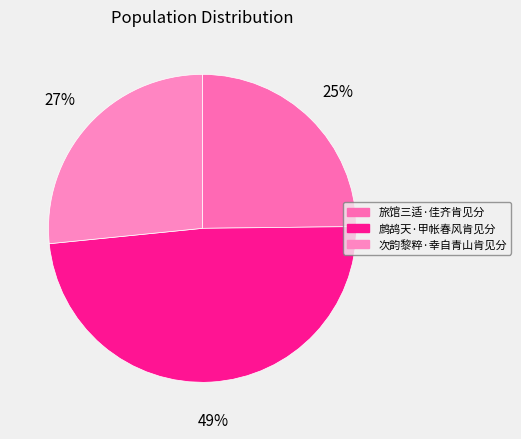

To the nearest percent, what is the difference between the 旅馆三适·佳齐肯见分 and 次韵黎粹·幸自青山肯见分 slice percentages?

2%